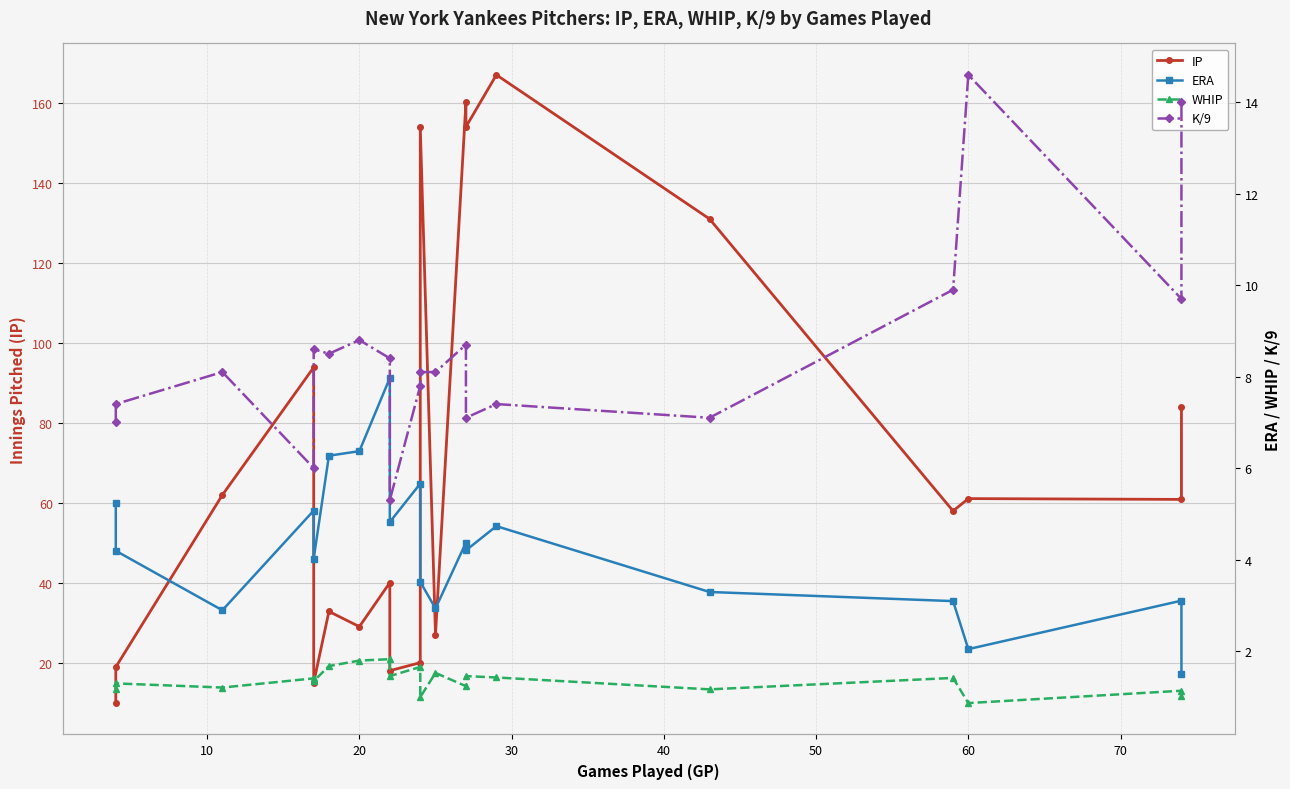

True or false: WHIP and ERA cross at least once.

False